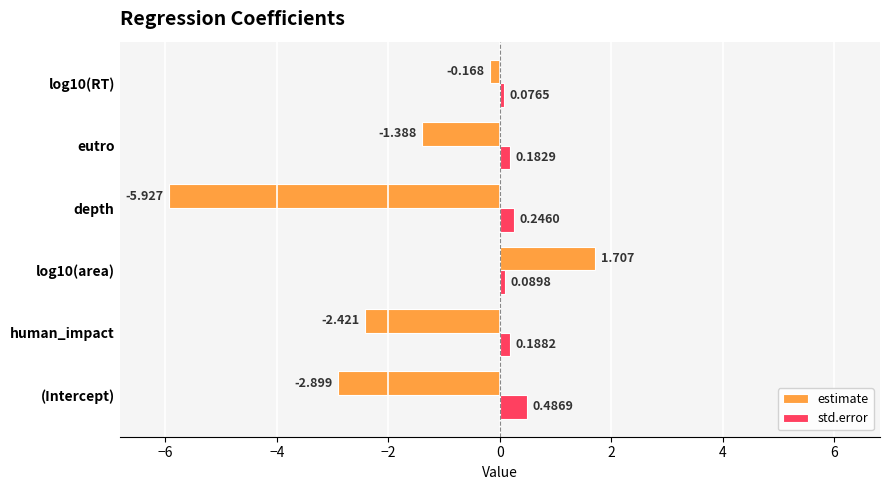

List the series in order of their peak value, highest first.

estimate, std.error